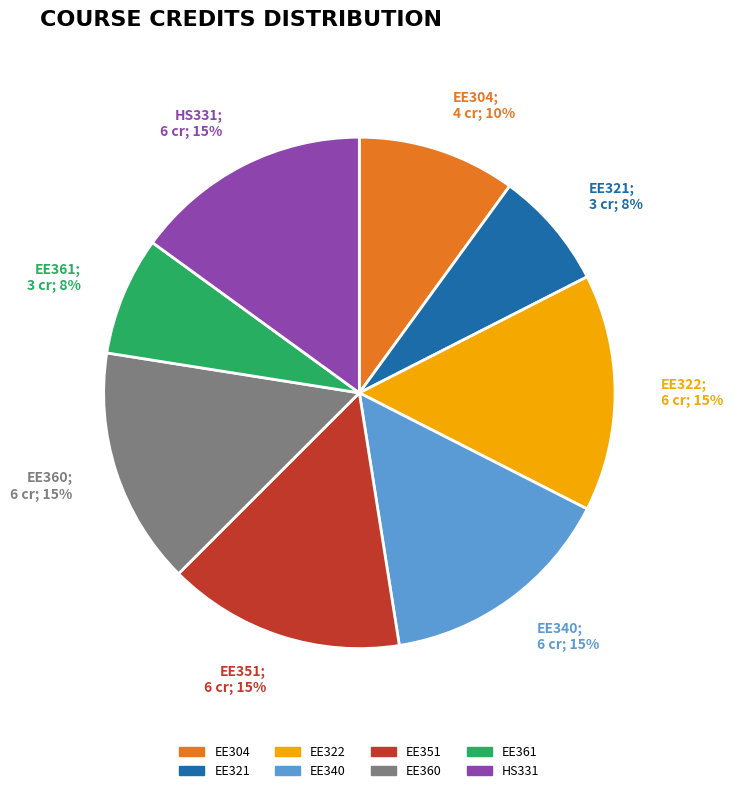

What percentage is the EE351 slice, to the nearest percent?

15%